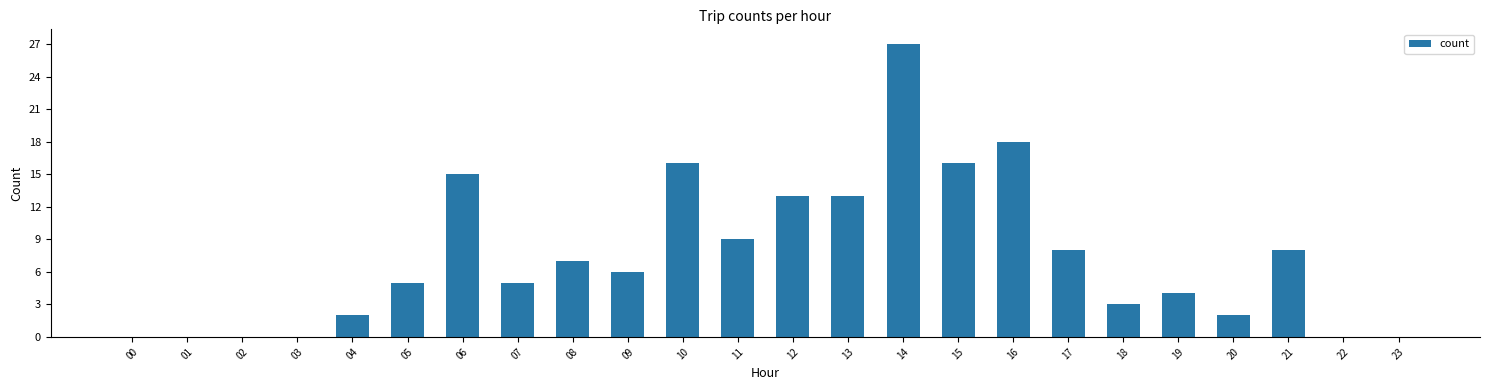

Reading right to left, what are all the values shown in this chart?

23=0	22=0	21=8	20=2	19=4	18=3	17=8	16=18	15=16	14=27	13=13	12=13	11=9	10=16	09=6	08=7	07=5	06=15	05=5	04=2	03=0	02=0	01=0	00=0